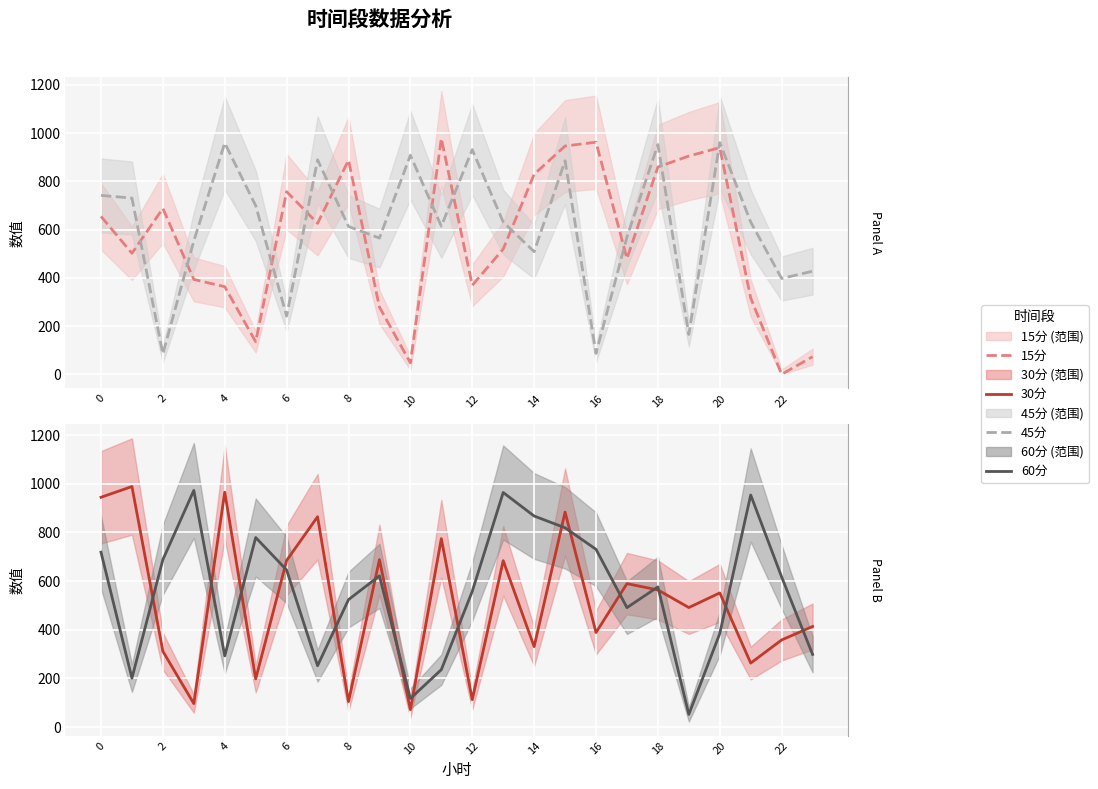

Rank the series by their maximum value, from highest to lowest.

30分, 15分, 60分, 45分